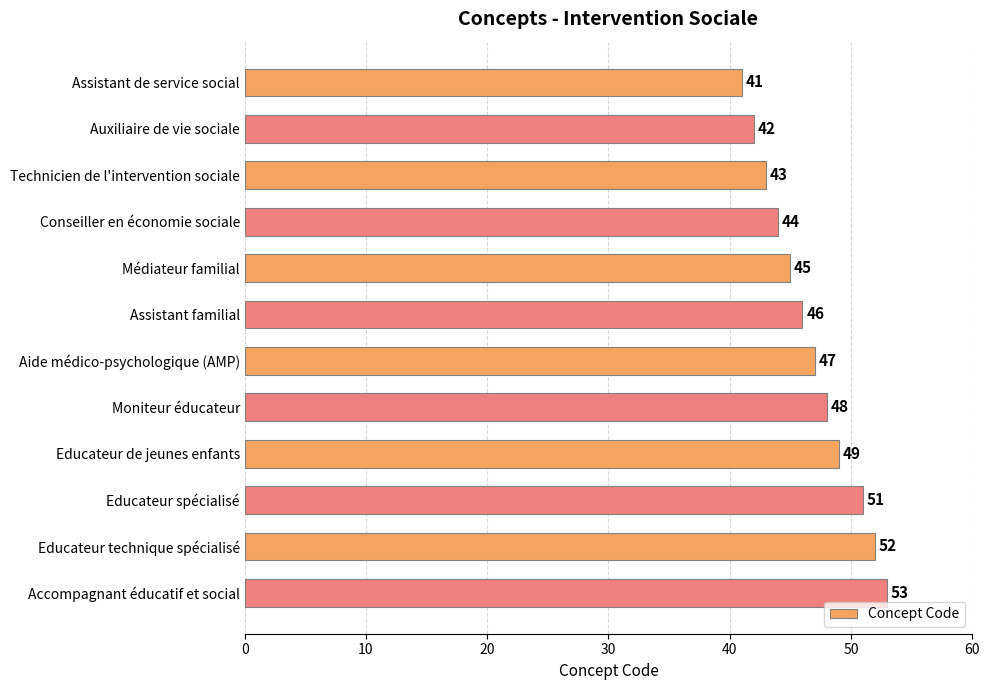

Reading top to bottom, what are all the values shown in this chart?

41	42	43	44	45	46	47	48	49	51	52	53